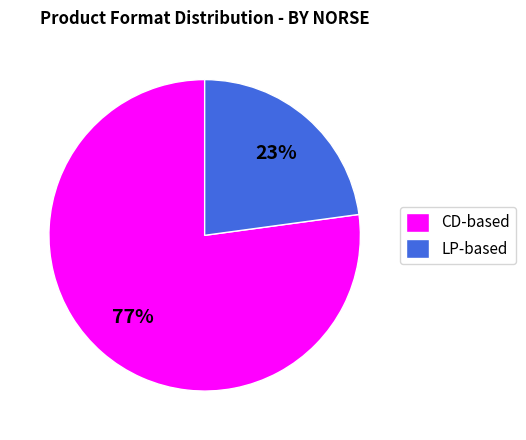

True or false: LP-based accounts for 32% of the total.

False